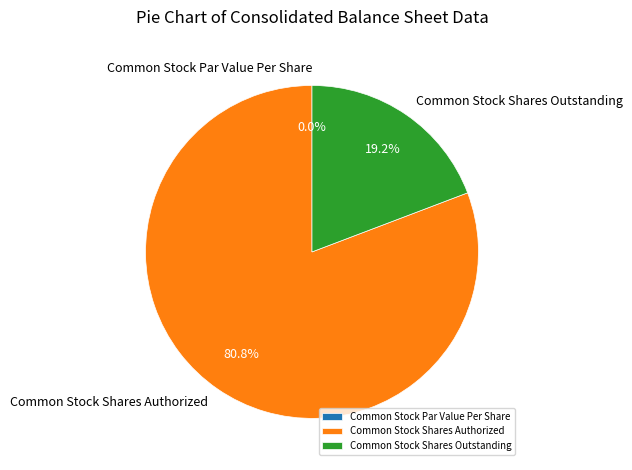

What is the change in value from Common Stock Par Value Per Share to Common Stock Shares Outstanding?

+428398802.0